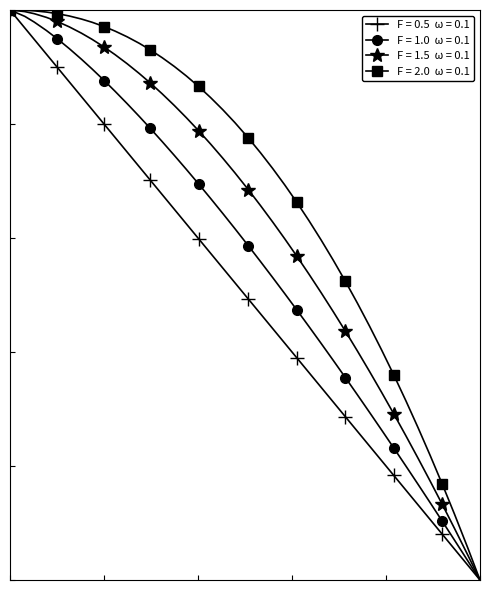

Does the chart have visible grid lines?

No